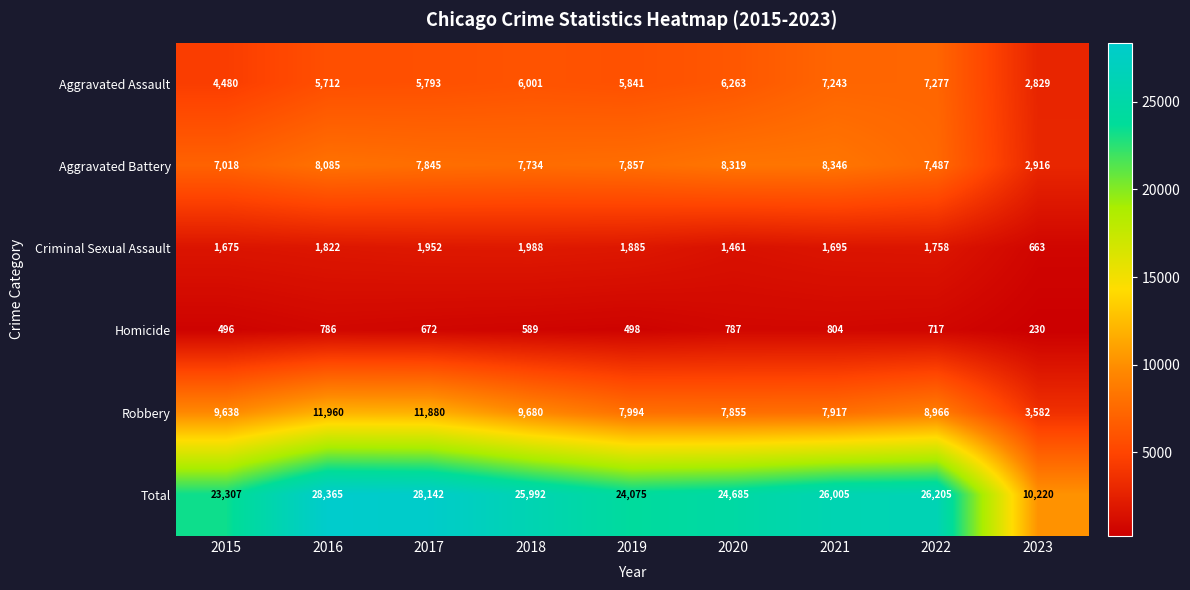

The value of Aggravated Battery at 2019 is 1664. True or false?

False